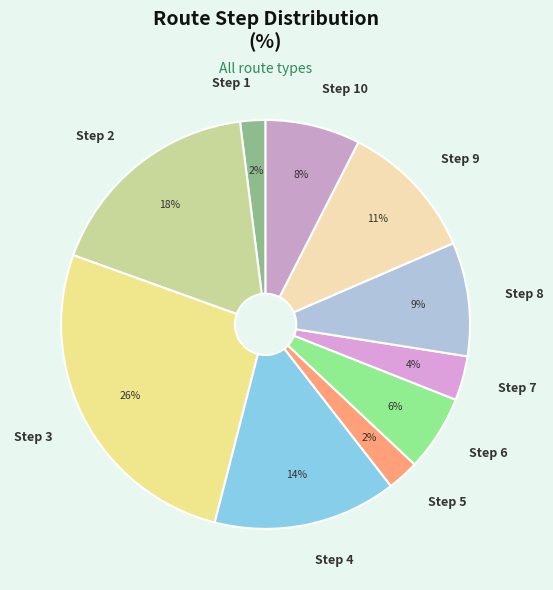

How many segments does this pie chart have?

10